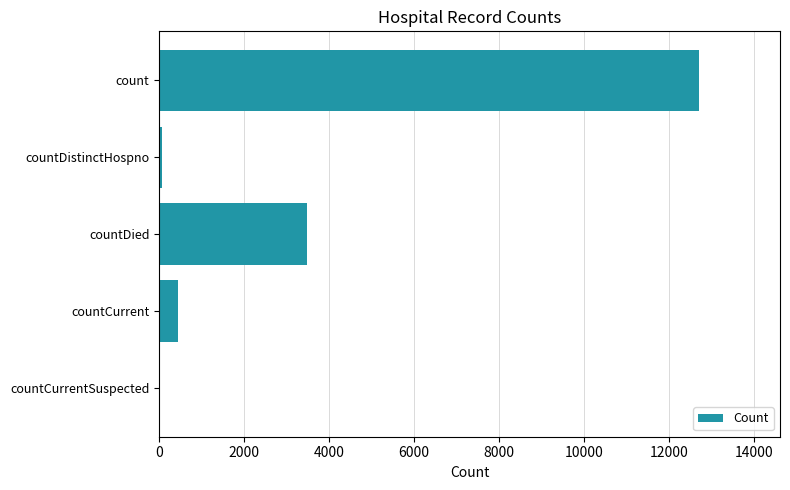

What is the sum of the values at countDied and countCurrent?

3938